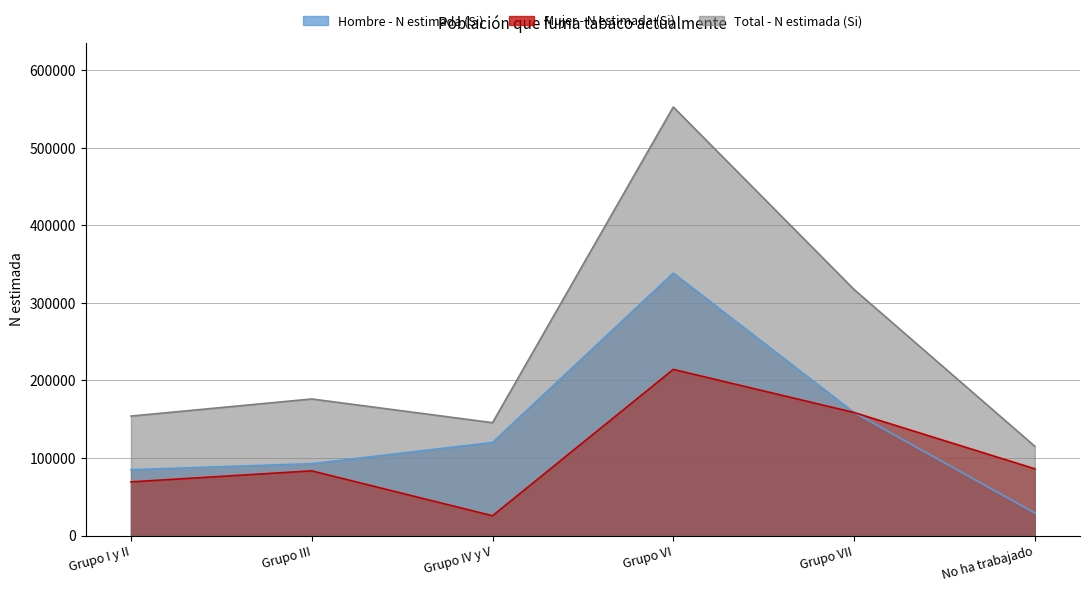

Is it true that Hombre - N estimada (Si) equals 120061 at Grupo IV y V?

True